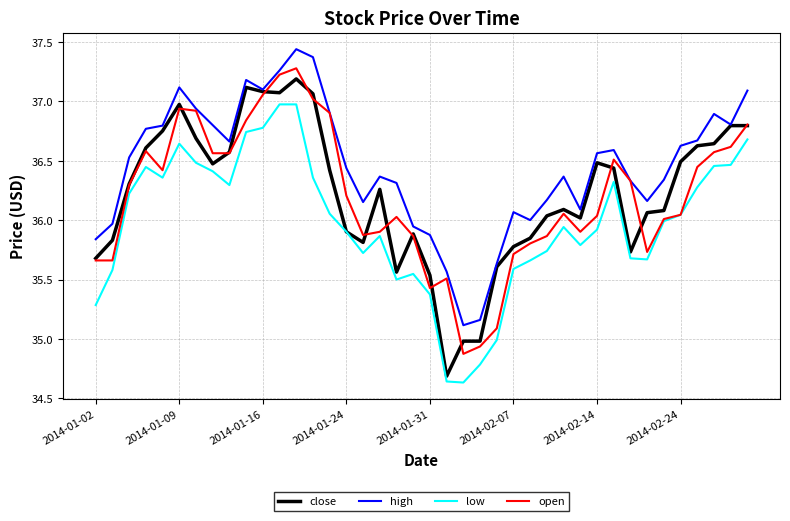

What are all the series names shown in the legend?

close, high, low, open